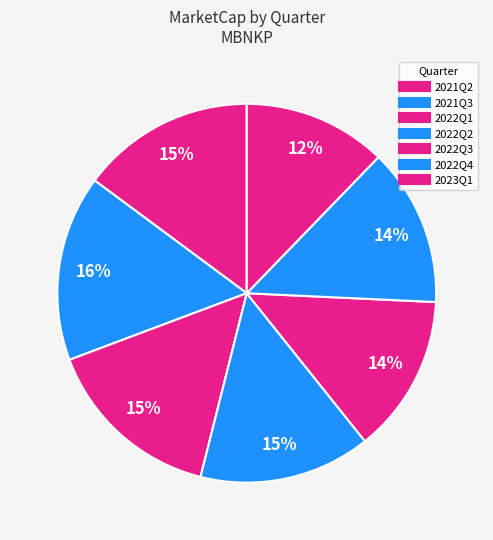

Count the number of slices in the pie.

7